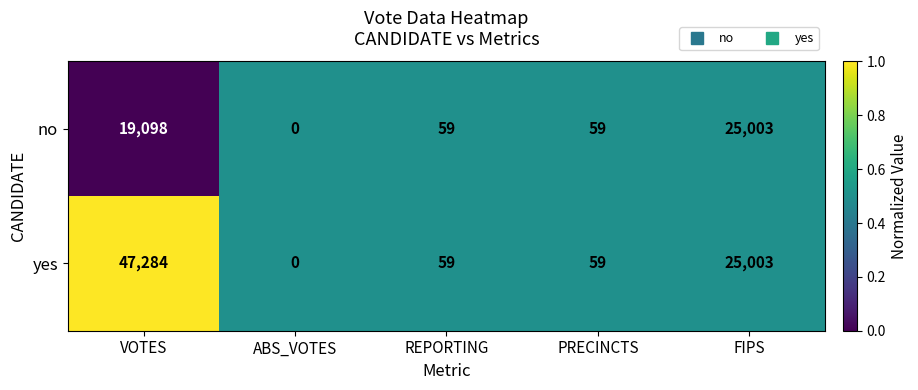

The no series shows 59 at PRECINCTS. True or false?

True